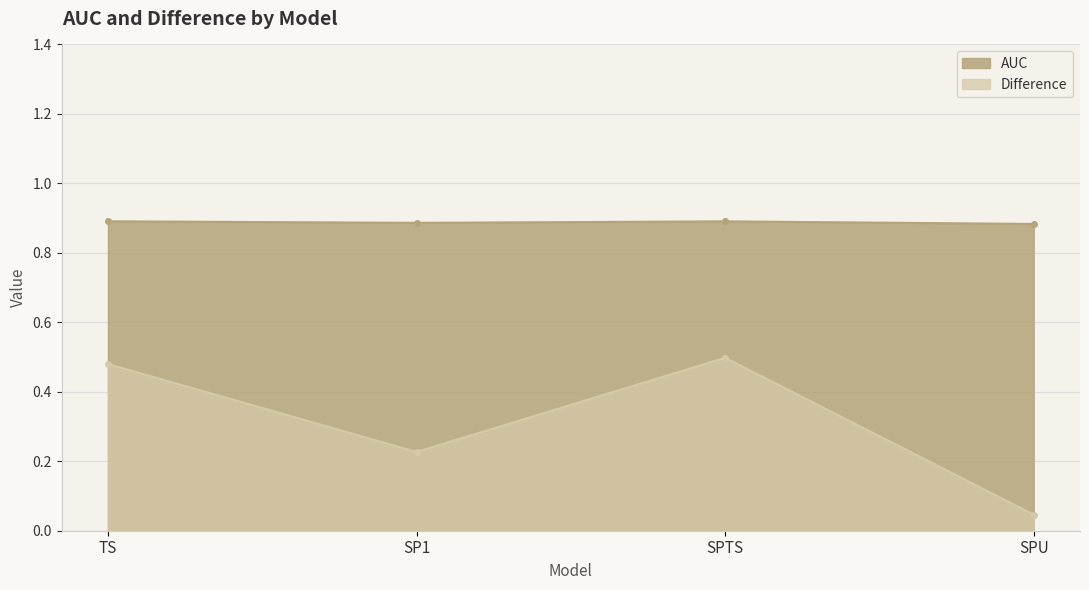

At which label is AUC closest to 0?

SPU